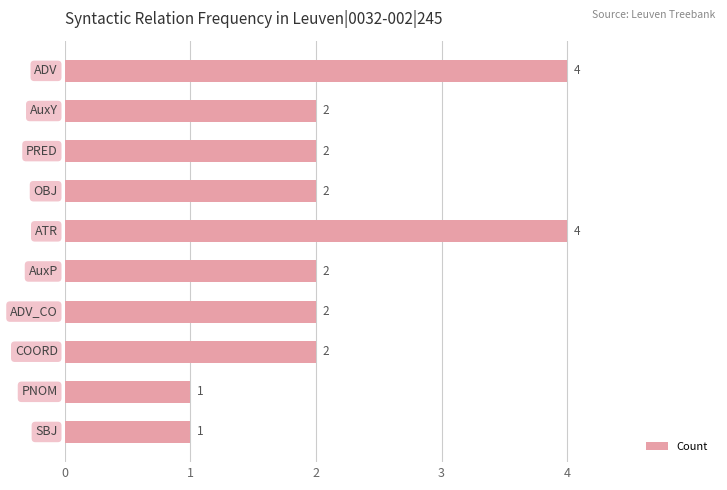

Count the number of categories in the chart.

10